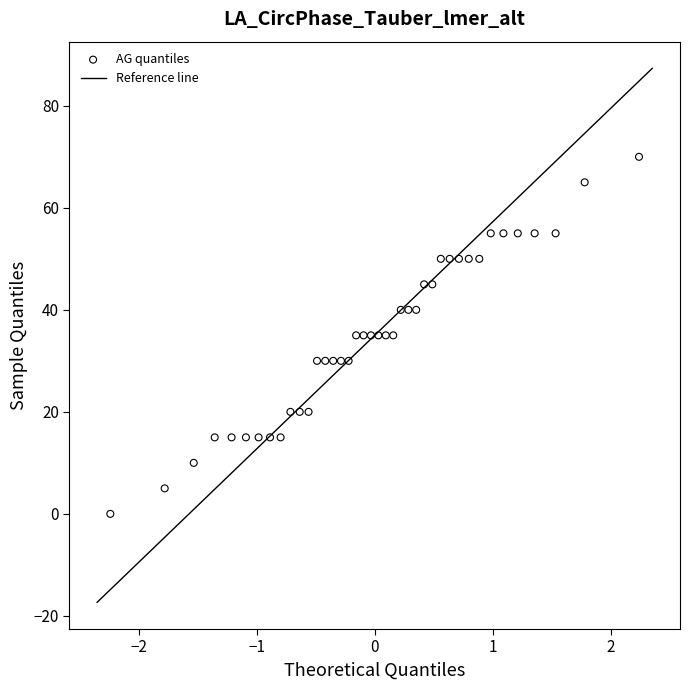

What is the range of Y values (max minus min)?

70